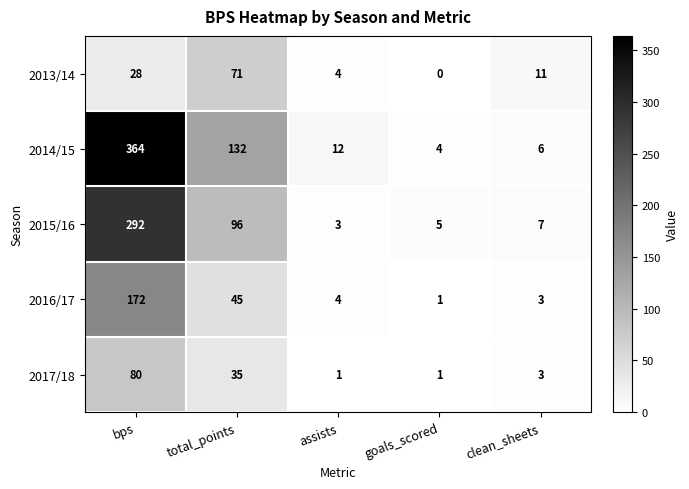

Reading right to left, extract all data points from this chart.

2013/14: 11	0	4	71	28
2014/15: 6	4	12	132	364
2015/16: 7	5	3	96	292
2016/17: 3	1	4	45	172
2017/18: 3	1	1	35	80